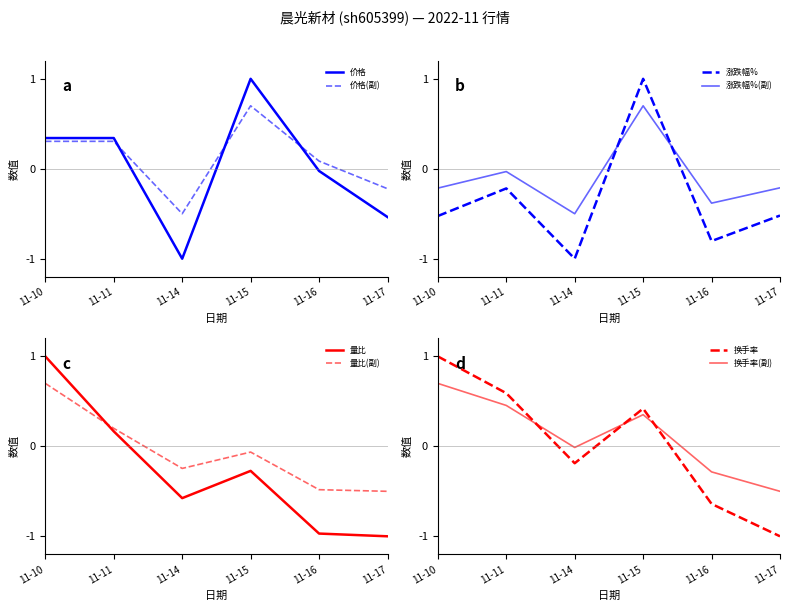

True or false: 换手率 has more than 2 points higher than both neighbors.

False